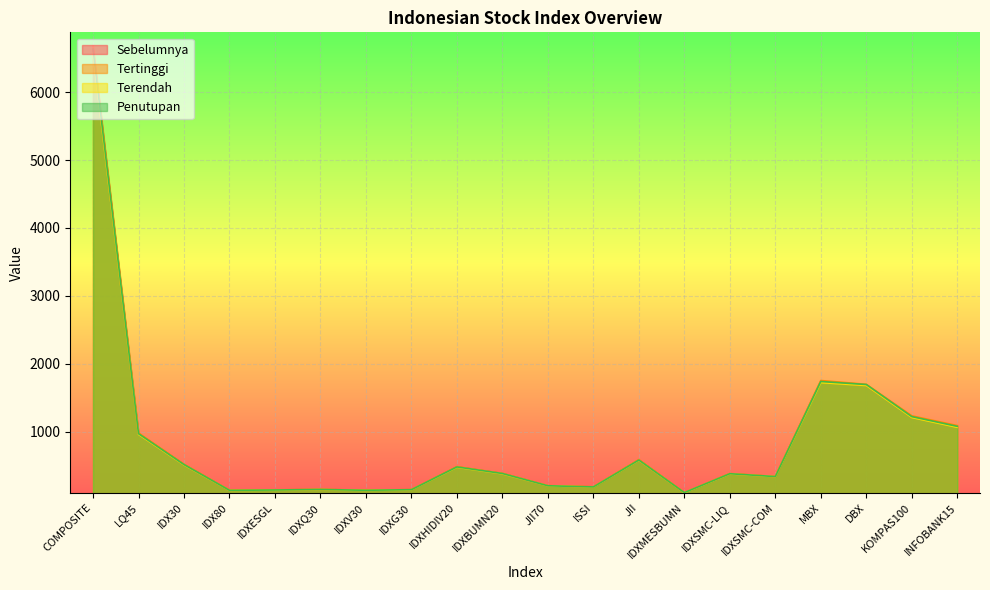

Count the number of categories in the chart.

20